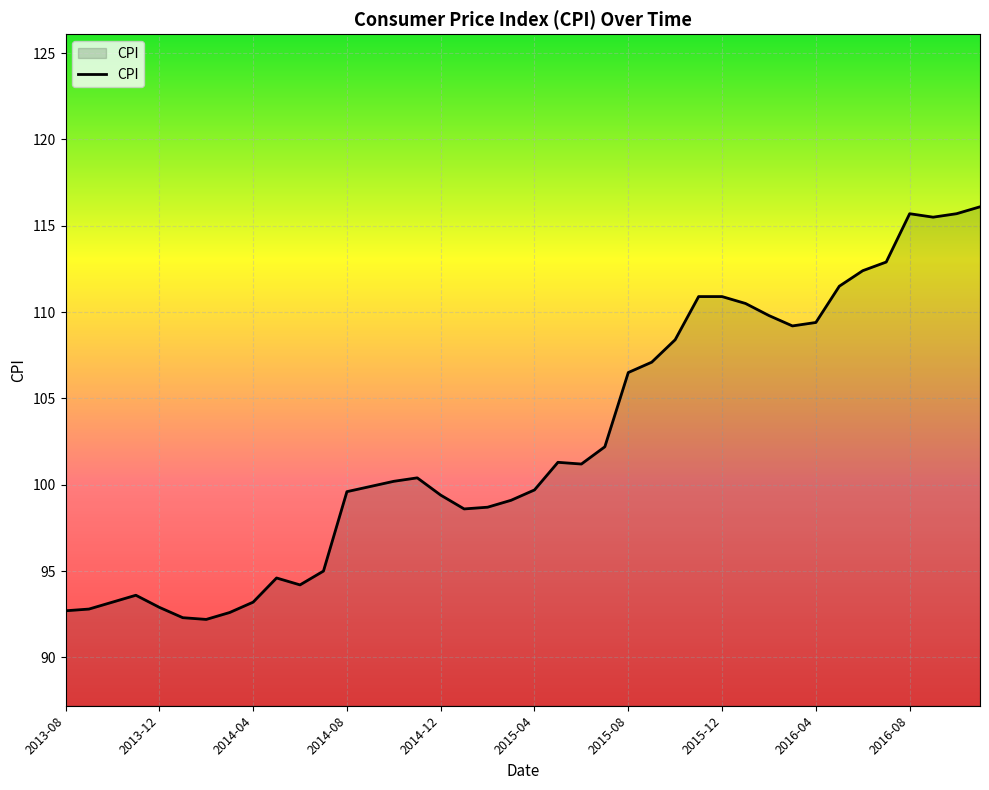

Does the chart display data point markers on the line(s)?

No